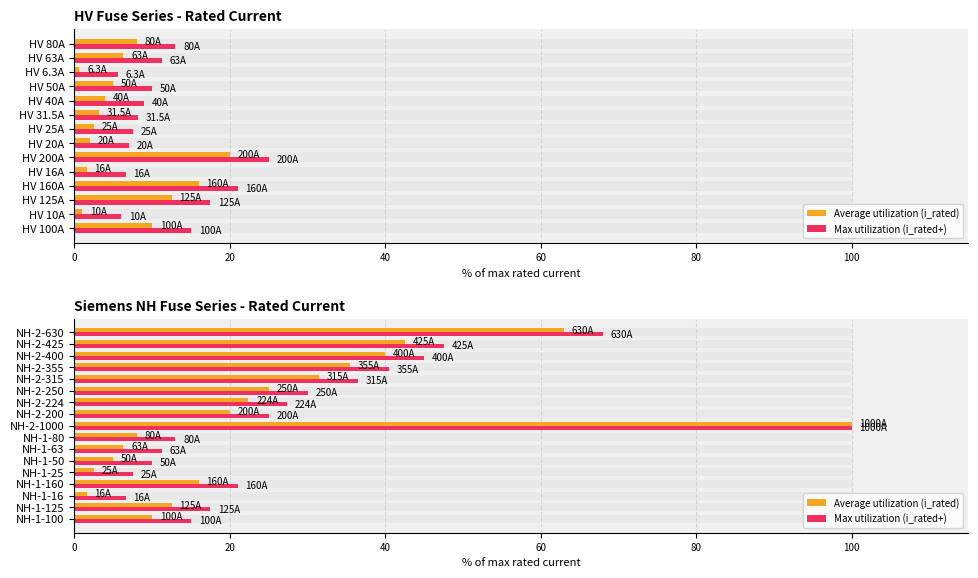

How many bars are there in each group?

2